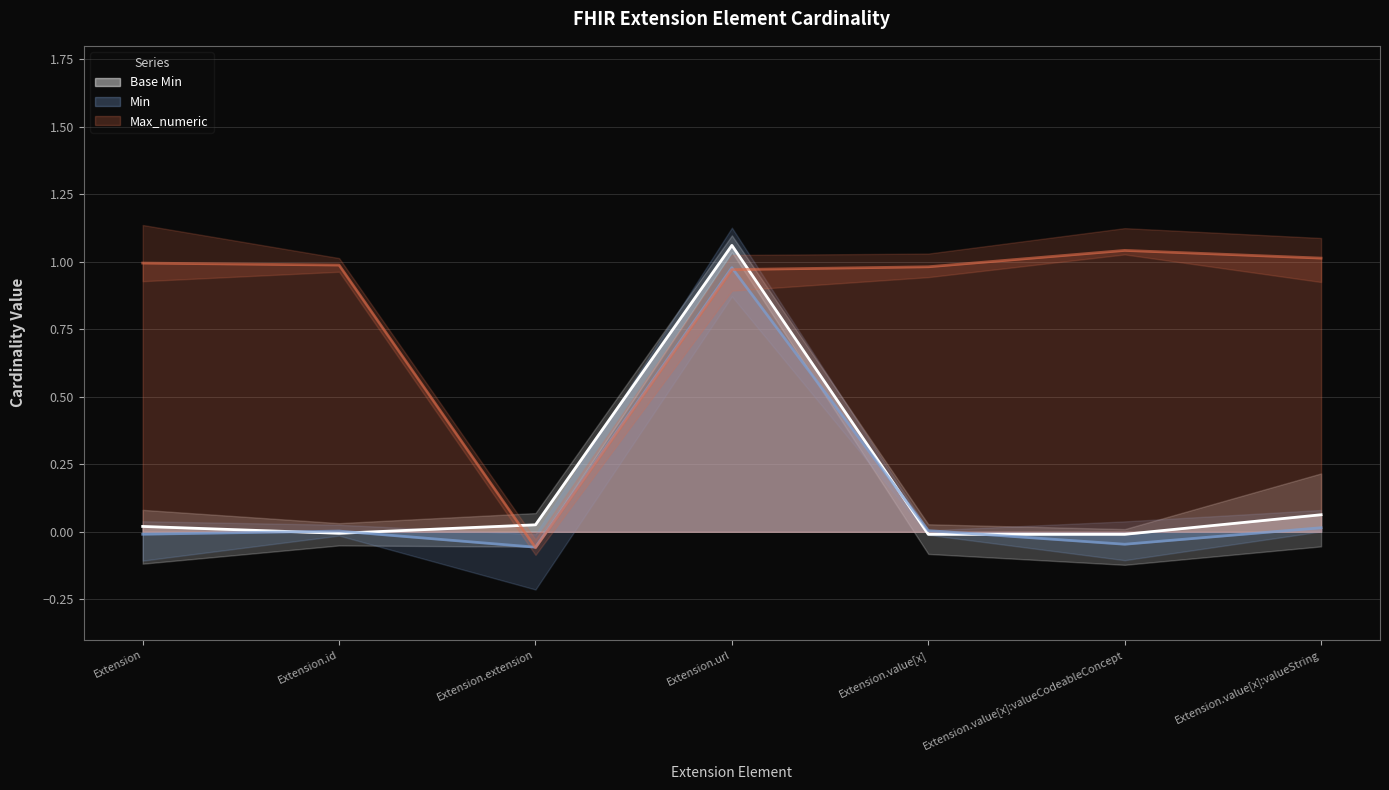

What are all the series names shown in the legend?

Base Min, Min, Max_numeric